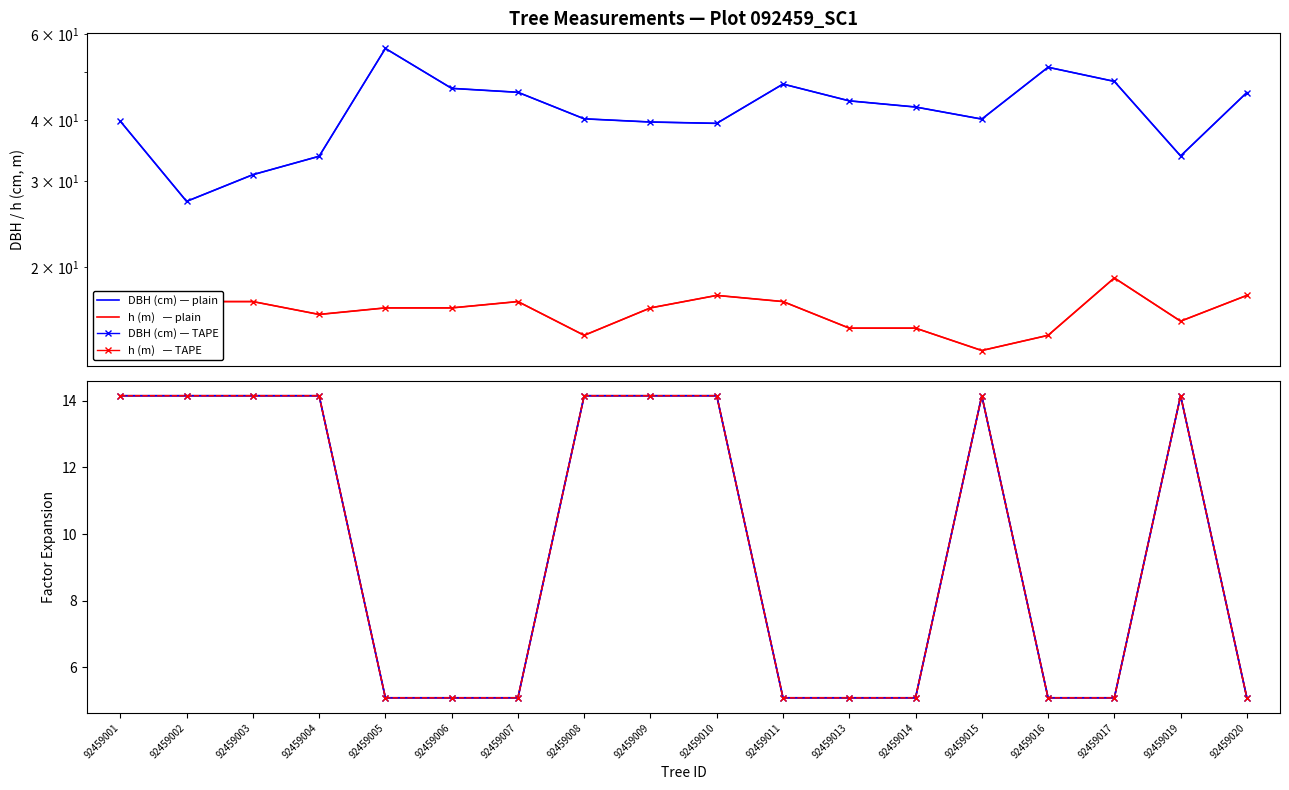

Which has a higher value, 92459011 or 92459015?

92459011